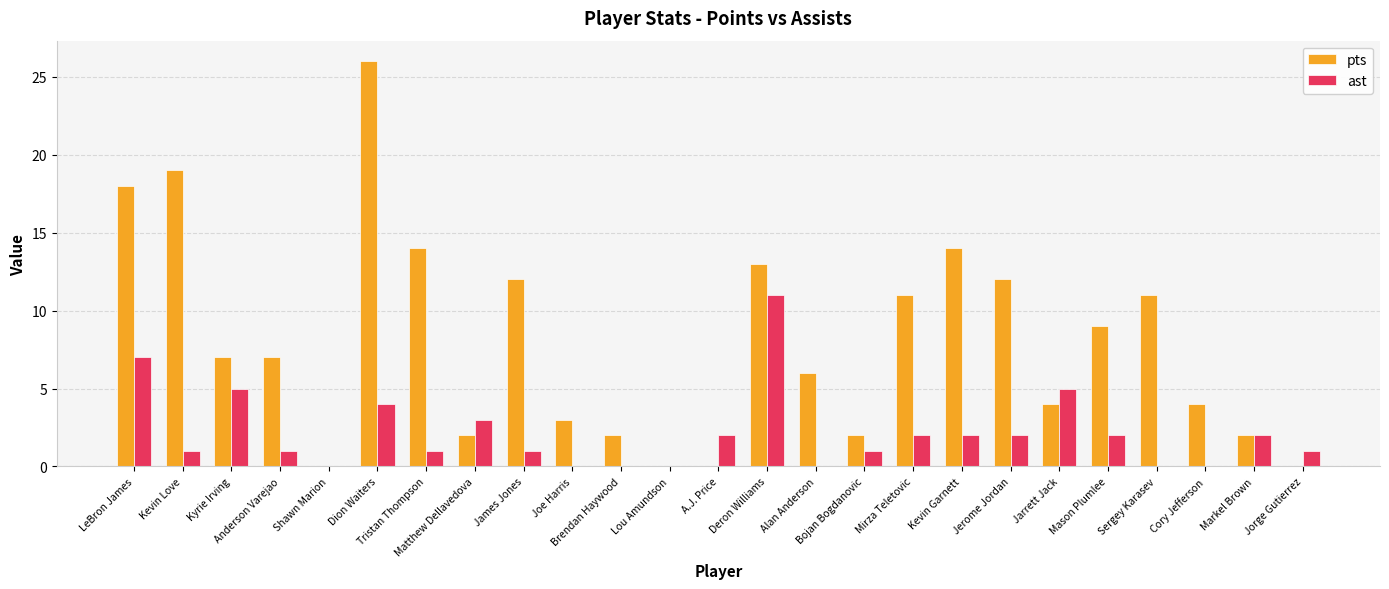

Are the bars horizontal?

No